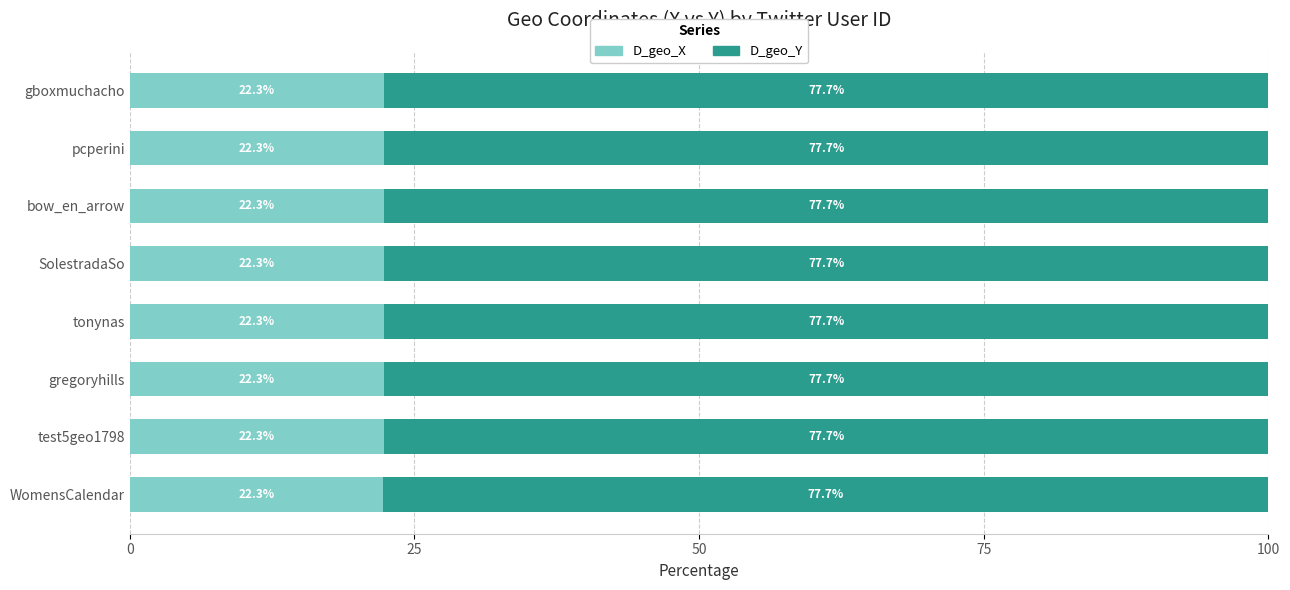

What is the minimum value for D_geo_X?

22.3